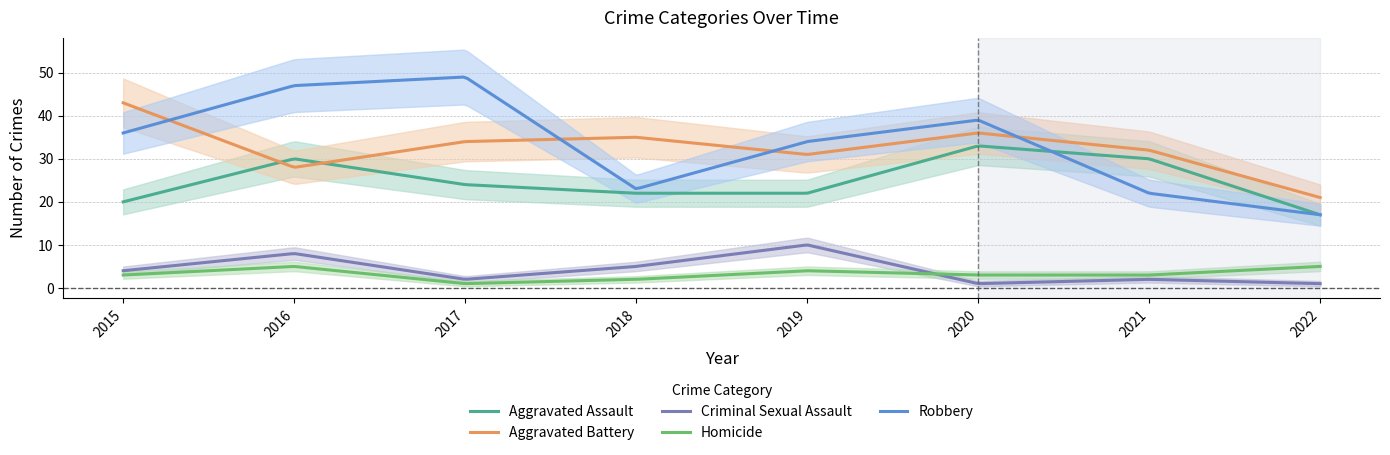

Rank the series by their maximum value, from highest to lowest.

Robbery, Aggravated Battery, Aggravated Assault, Criminal Sexual Assault, Homicide